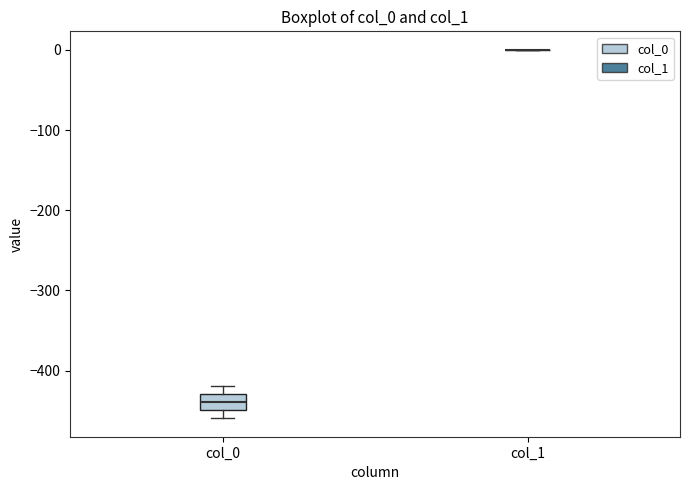

Reading left to right, transcribe this box plot: for each box, give where its median line is, the range the box spans, and where its two whiskers end, as read against the y-axis. The values are not printed on the chart, so give them approximately, as read against the axis.

col_0: median -440, box -450 to -430, whiskers -460 to -420
col_1: box collapsed to a line at 0, whiskers 0 to 0